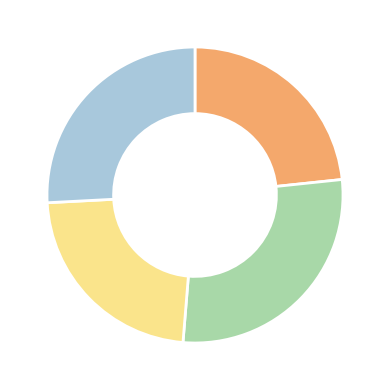

Count the number of slices in the pie.

4